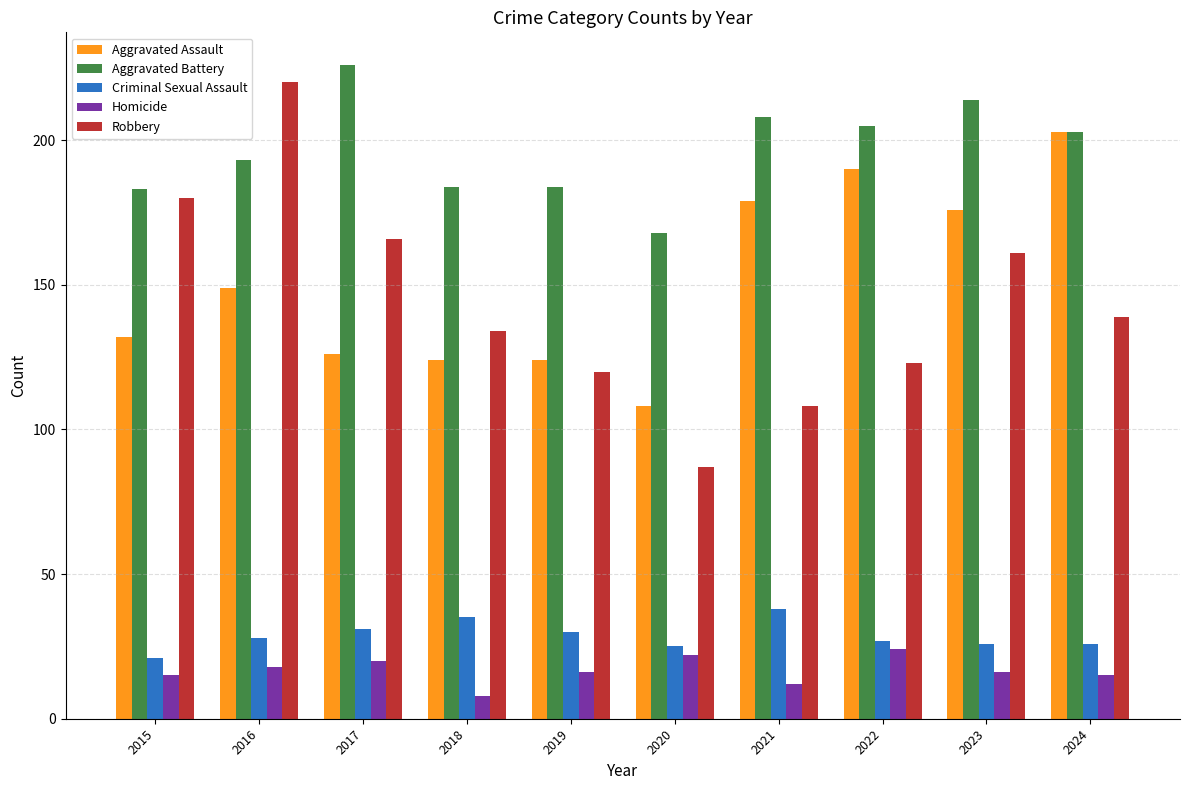

What is the value of the Robbery bar at the 3rd from the left?

166